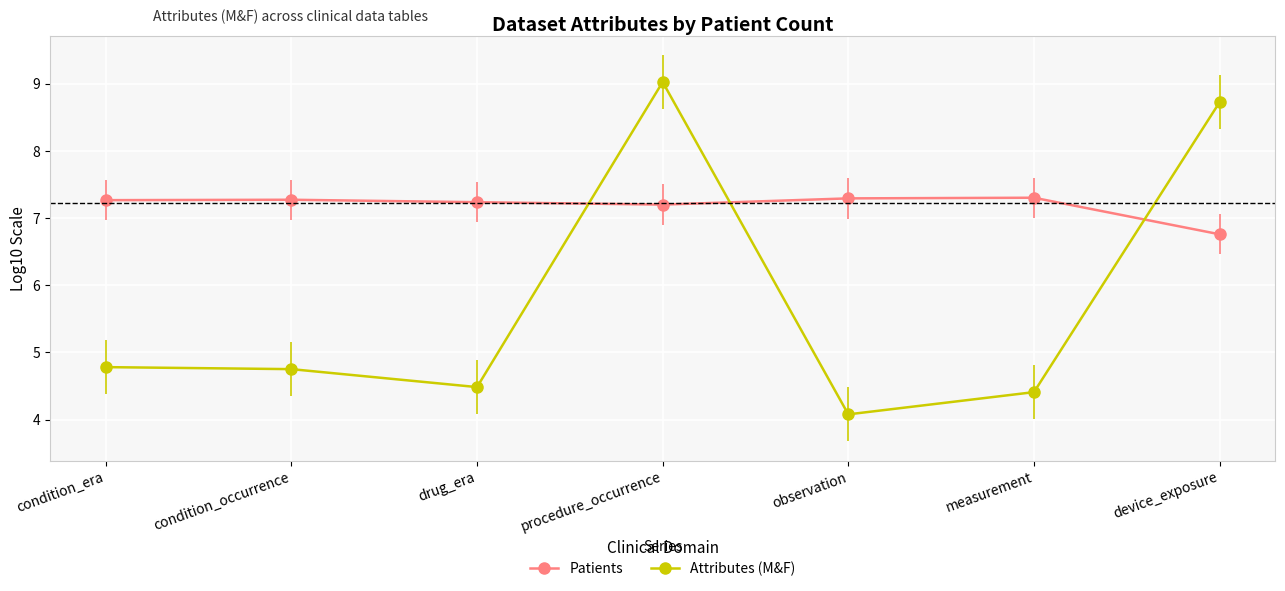

Reading left to right, what are all the values shown in this chart?

Patients: condition_era=7.3	condition_occurrence=7.3	drug_era=7.2	procedure_occurrence=7.2	observation=7.3	measurement=7.3	device_exposure=6.8
Attributes (M&F): condition_era=4.8	condition_occurrence=4.8	drug_era=4.5	procedure_occurrence=9.0	observation=4.1	measurement=4.4	device_exposure=8.7